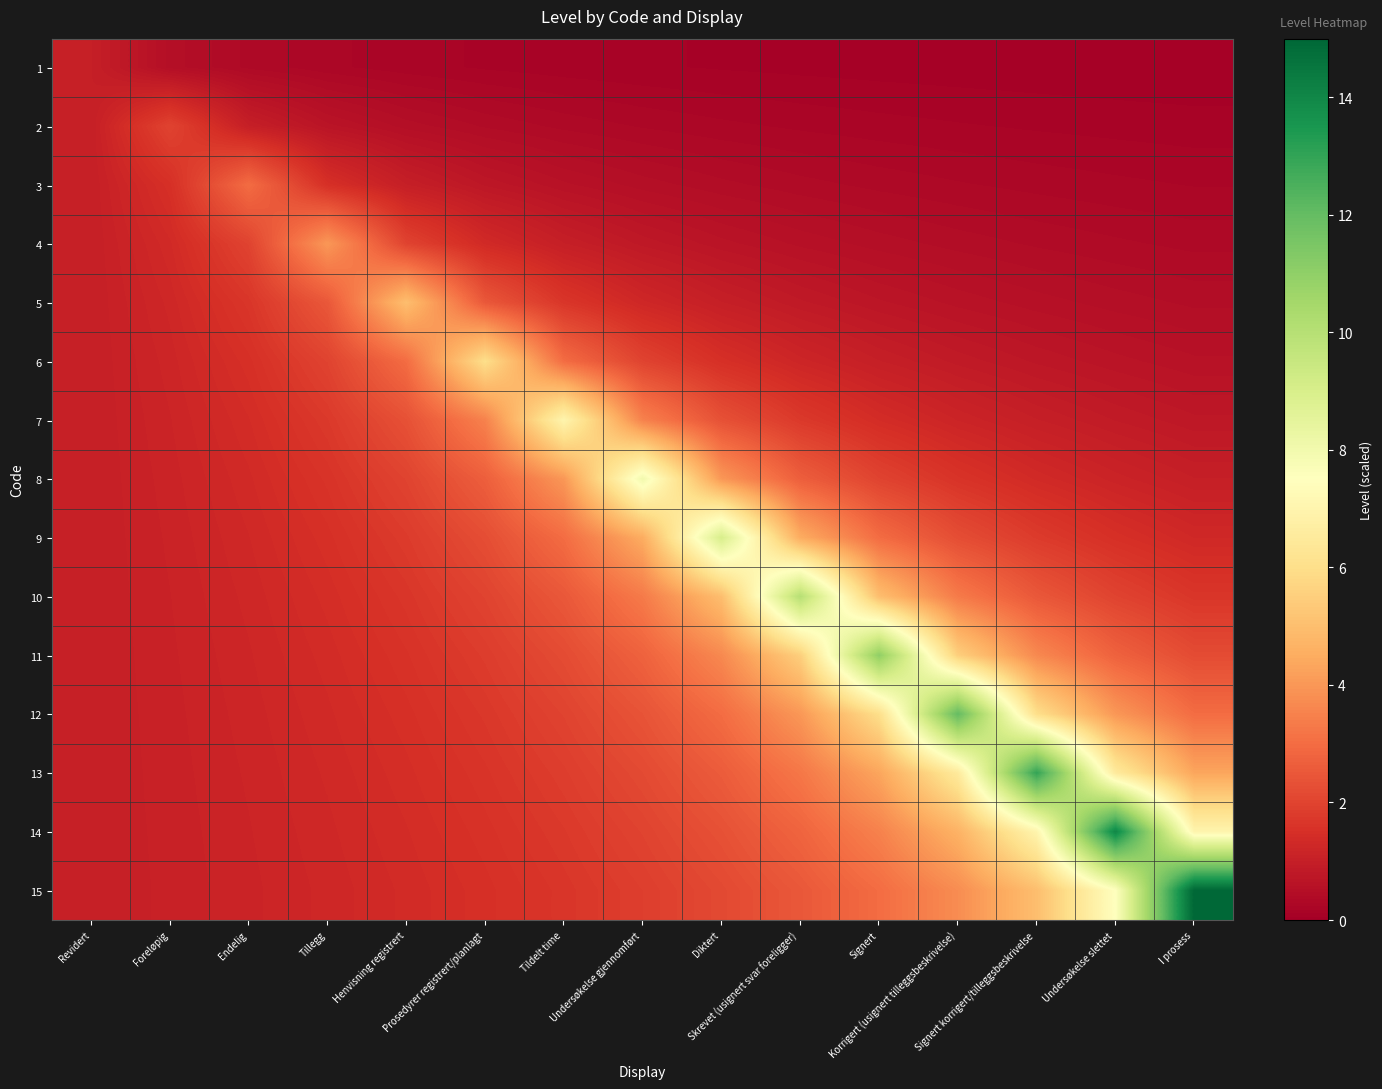

Reading left to right, transcribe all the data shown in this chart.

1: Revidert=1.0	Foreløpig=0.5	Endelig=0.3	Tillegg=0.2	Henvisning registrert=0.2	Prosedyrer registrert/planlagt=0.2	Tildelt time=0.1	Undersøkelse gjennomført=0.1	Diktert=0.1	Skrevet (usignert svar foreligger)=0.1	Signert=0.1	Korrigert (usignert tilleggsbeskrivelse)=0.1	Signert korrigert/tilleggsbeskrivelse=0.1	Undersøkelse slettet=0.1	I prosess=0.1
2: Revidert=1.0	Foreløpig=2.0	Endelig=1.0	Tillegg=0.7	Henvisning registrert=0.5	Prosedyrer registrert/planlagt=0.4	Tildelt time=0.3	Undersøkelse gjennomført=0.3	Diktert=0.2	Skrevet (usignert svar foreligger)=0.2	Signert=0.2	Korrigert (usignert tilleggsbeskrivelse)=0.2	Signert korrigert/tilleggsbeskrivelse=0.2	Undersøkelse slettet=0.2	I prosess=0.1
3: Revidert=1.0	Foreløpig=1.5	Endelig=3.0	Tillegg=1.5	Henvisning registrert=1.0	Prosedyrer registrert/planlagt=0.8	Tildelt time=0.6	Undersøkelse gjennomført=0.5	Diktert=0.4	Skrevet (usignert svar foreligger)=0.4	Signert=0.3	Korrigert (usignert tilleggsbeskrivelse)=0.3	Signert korrigert/tilleggsbeskrivelse=0.3	Undersøkelse slettet=0.2	I prosess=0.2
4: Revidert=1.0	Foreløpig=1.3	Endelig=2.0	Tillegg=4.0	Henvisning registrert=2.0	Prosedyrer registrert/planlagt=1.3	Tildelt time=1.0	Undersøkelse gjennomført=0.8	Diktert=0.7	Skrevet (usignert svar foreligger)=0.6	Signert=0.5	Korrigert (usignert tilleggsbeskrivelse)=0.4	Signert korrigert/tilleggsbeskrivelse=0.4	Undersøkelse slettet=0.4	I prosess=0.3
5: Revidert=1.0	Foreløpig=1.2	Endelig=1.7	Tillegg=2.5	Henvisning registrert=5.0	Prosedyrer registrert/planlagt=2.5	Tildelt time=1.7	Undersøkelse gjennomført=1.2	Diktert=1.0	Skrevet (usignert svar foreligger)=0.8	Signert=0.7	Korrigert (usignert tilleggsbeskrivelse)=0.6	Signert korrigert/tilleggsbeskrivelse=0.6	Undersøkelse slettet=0.5	I prosess=0.5
6: Revidert=1.0	Foreløpig=1.2	Endelig=1.5	Tillegg=2.0	Henvisning registrert=3.0	Prosedyrer registrert/planlagt=6.0	Tildelt time=3.0	Undersøkelse gjennomført=2.0	Diktert=1.5	Skrevet (usignert svar foreligger)=1.2	Signert=1.0	Korrigert (usignert tilleggsbeskrivelse)=0.9	Signert korrigert/tilleggsbeskrivelse=0.8	Undersøkelse slettet=0.7	I prosess=0.6
7: Revidert=1.0	Foreløpig=1.2	Endelig=1.4	Tillegg=1.8	Henvisning registrert=2.3	Prosedyrer registrert/planlagt=3.5	Tildelt time=7.0	Undersøkelse gjennomført=3.5	Diktert=2.3	Skrevet (usignert svar foreligger)=1.8	Signert=1.4	Korrigert (usignert tilleggsbeskrivelse)=1.2	Signert korrigert/tilleggsbeskrivelse=1.0	Undersøkelse slettet=0.9	I prosess=0.8
8: Revidert=1.0	Foreløpig=1.1	Endelig=1.3	Tillegg=1.6	Henvisning registrert=2.0	Prosedyrer registrert/planlagt=2.7	Tildelt time=4.0	Undersøkelse gjennomført=8.0	Diktert=4.0	Skrevet (usignert svar foreligger)=2.7	Signert=2.0	Korrigert (usignert tilleggsbeskrivelse)=1.6	Signert korrigert/tilleggsbeskrivelse=1.3	Undersøkelse slettet=1.1	I prosess=1.0
9: Revidert=1.0	Foreløpig=1.1	Endelig=1.3	Tillegg=1.5	Henvisning registrert=1.8	Prosedyrer registrert/planlagt=2.2	Tildelt time=3.0	Undersøkelse gjennomført=4.5	Diktert=9.0	Skrevet (usignert svar foreligger)=4.5	Signert=3.0	Korrigert (usignert tilleggsbeskrivelse)=2.2	Signert korrigert/tilleggsbeskrivelse=1.8	Undersøkelse slettet=1.5	I prosess=1.3
10: Revidert=1.0	Foreløpig=1.1	Endelig=1.2	Tillegg=1.4	Henvisning registrert=1.7	Prosedyrer registrert/planlagt=2.0	Tildelt time=2.5	Undersøkelse gjennomført=3.3	Diktert=5.0	Skrevet (usignert svar foreligger)=10.0	Signert=5.0	Korrigert (usignert tilleggsbeskrivelse)=3.3	Signert korrigert/tilleggsbeskrivelse=2.5	Undersøkelse slettet=2.0	I prosess=1.7
11: Revidert=1.0	Foreløpig=1.1	Endelig=1.2	Tillegg=1.4	Henvisning registrert=1.6	Prosedyrer registrert/planlagt=1.8	Tildelt time=2.2	Undersøkelse gjennomført=2.8	Diktert=3.7	Skrevet (usignert svar foreligger)=5.5	Signert=11.0	Korrigert (usignert tilleggsbeskrivelse)=5.5	Signert korrigert/tilleggsbeskrivelse=3.7	Undersøkelse slettet=2.8	I prosess=2.2
12: Revidert=1.0	Foreløpig=1.1	Endelig=1.2	Tillegg=1.3	Henvisning registrert=1.5	Prosedyrer registrert/planlagt=1.7	Tildelt time=2.0	Undersøkelse gjennomført=2.4	Diktert=3.0	Skrevet (usignert svar foreligger)=4.0	Signert=6.0	Korrigert (usignert tilleggsbeskrivelse)=12.0	Signert korrigert/tilleggsbeskrivelse=6.0	Undersøkelse slettet=4.0	I prosess=3.0
13: Revidert=1.0	Foreløpig=1.1	Endelig=1.2	Tillegg=1.3	Henvisning registrert=1.4	Prosedyrer registrert/planlagt=1.6	Tildelt time=1.9	Undersøkelse gjennomført=2.2	Diktert=2.6	Skrevet (usignert svar foreligger)=3.2	Signert=4.3	Korrigert (usignert tilleggsbeskrivelse)=6.5	Signert korrigert/tilleggsbeskrivelse=13.0	Undersøkelse slettet=6.5	I prosess=4.3
14: Revidert=1.0	Foreløpig=1.1	Endelig=1.2	Tillegg=1.3	Henvisning registrert=1.4	Prosedyrer registrert/planlagt=1.6	Tildelt time=1.8	Undersøkelse gjennomført=2.0	Diktert=2.3	Skrevet (usignert svar foreligger)=2.8	Signert=3.5	Korrigert (usignert tilleggsbeskrivelse)=4.7	Signert korrigert/tilleggsbeskrivelse=7.0	Undersøkelse slettet=14.0	I prosess=7.0
15: Revidert=1.0	Foreløpig=1.1	Endelig=1.2	Tillegg=1.2	Henvisning registrert=1.4	Prosedyrer registrert/planlagt=1.5	Tildelt time=1.7	Undersøkelse gjennomført=1.9	Diktert=2.1	Skrevet (usignert svar foreligger)=2.5	Signert=3.0	Korrigert (usignert tilleggsbeskrivelse)=3.8	Signert korrigert/tilleggsbeskrivelse=5.0	Undersøkelse slettet=7.5	I prosess=15.0